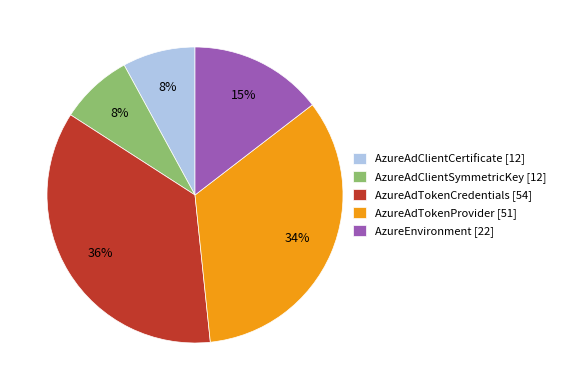

To the nearest percent, what portion does AzureAdTokenProvider [51] represent?

34%